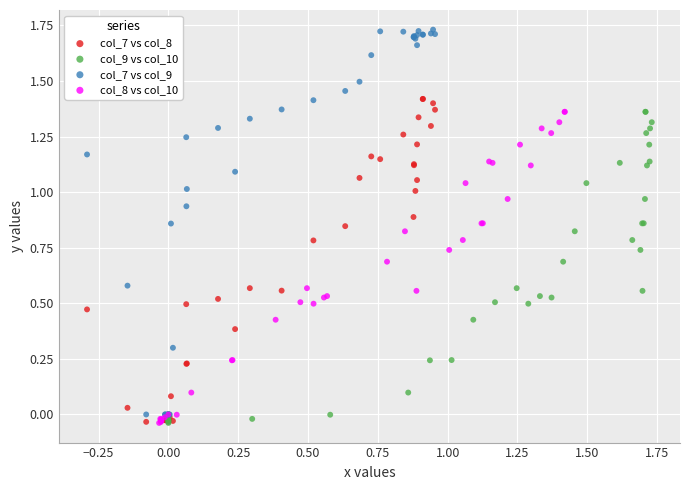

Which series reaches the maximum Y coordinate?

col_7 vs col_9